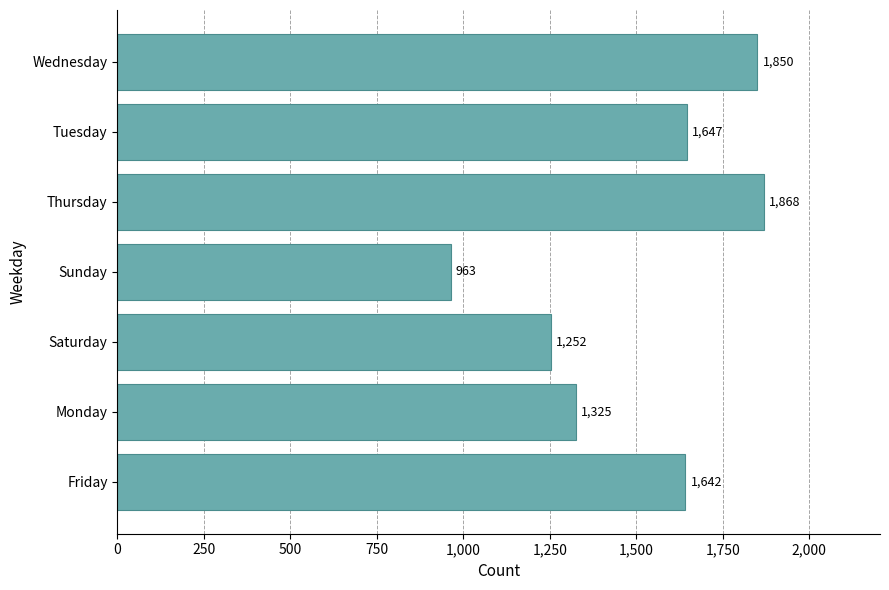

Which has a higher value, Thursday or Tuesday?

Thursday